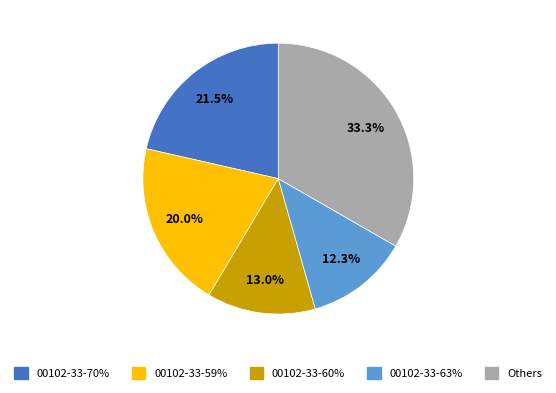

Approximately how many times larger is the value at Others compared to 00102-33-60%?

2.6